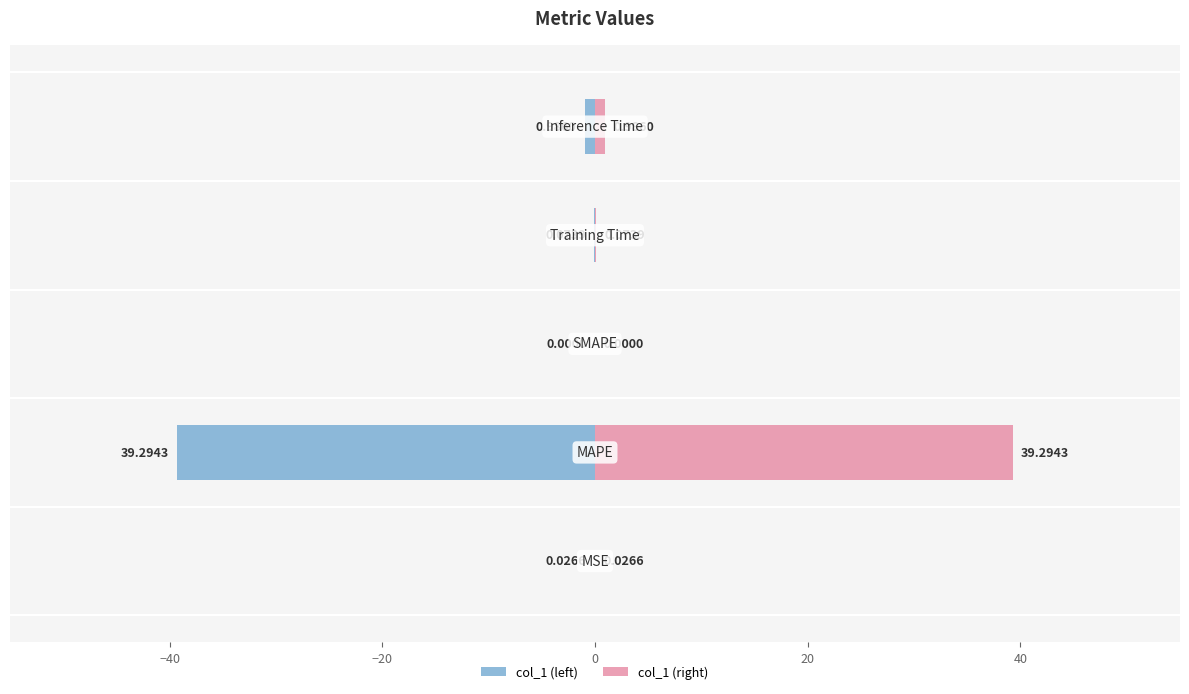

The value of col_1 (right) at −20 is 0.0. True or false?

True